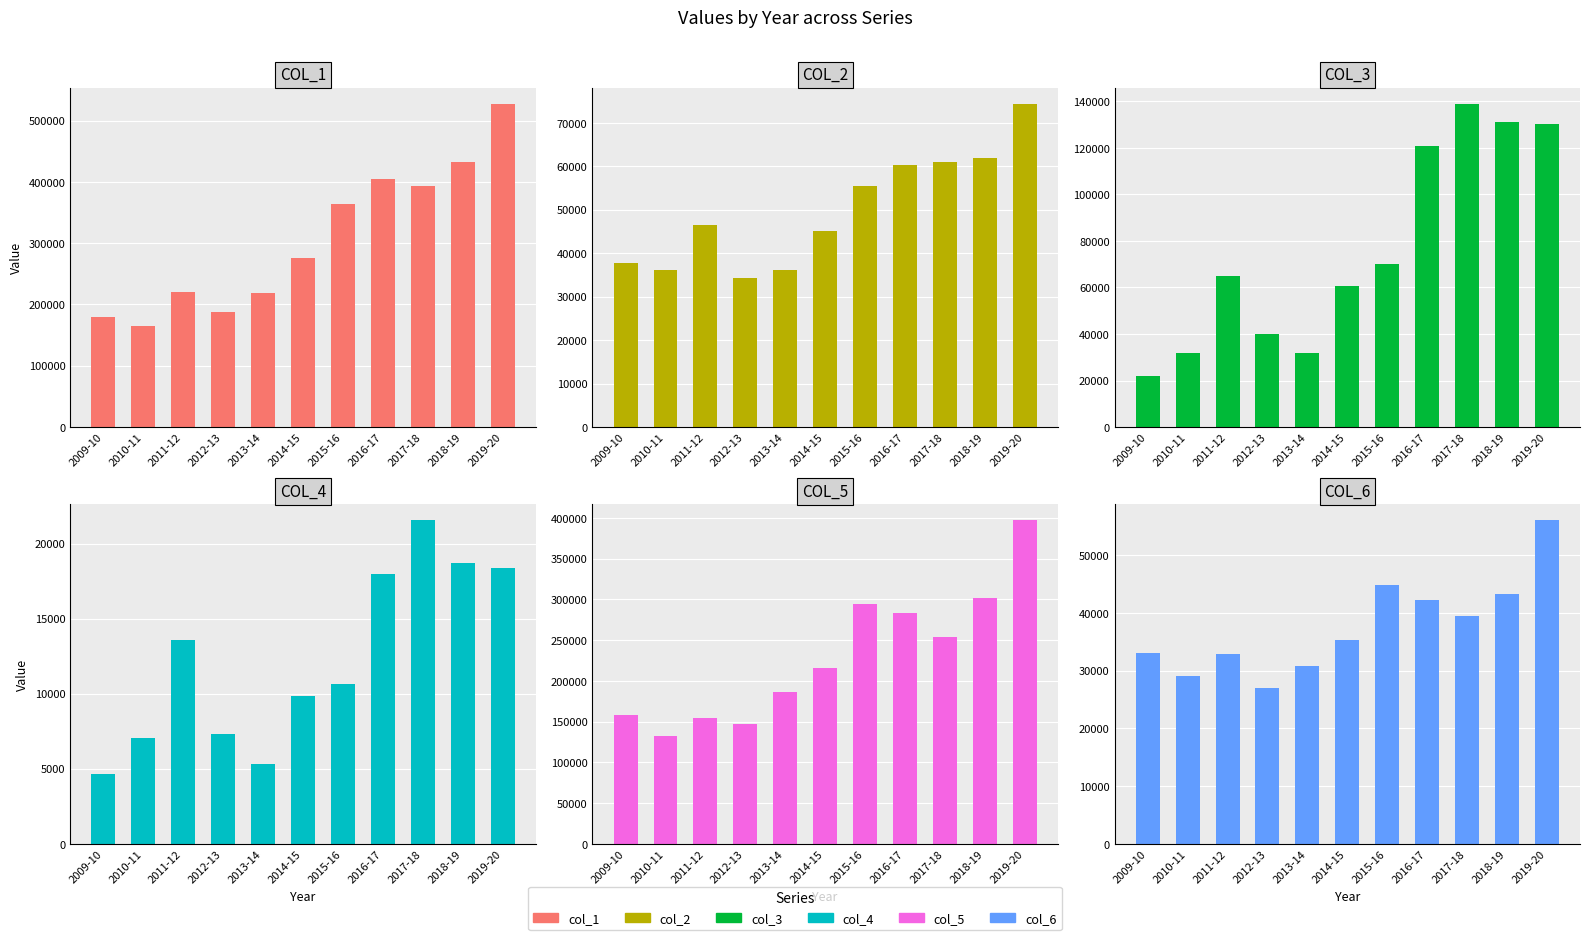

Reading left to right, what are all the values shown in this chart?

col_1: 2009-10=179642	2010-11=164255	2011-12=220000	2012-13=186869	2013-14=218595	2014-15=276400	2015-16=364146	2016-17=404057	2017-18=392944	2018-19=433069	2019-20=527347
col_2: 2009-10=37746	2010-11=36047	2011-12=46552	2012-13=34298	2013-14=36047	2014-15=45147	2015-16=55559	2016-17=60220	2017-18=60974	2018-19=62001	2019-20=74390
col_3: 2009-10=21823	2010-11=31898	2011-12=65039	2012-13=39915	2013-14=31765	2014-15=60506	2015-16=69888	2016-17=120765	2017-18=138968	2018-19=131136	2019-20=130392
col_4: 2009-10=4637	2010-11=7018	2011-12=13599	2012-13=7345	2013-14=5284	2014-15=9864	2015-16=10652	2016-17=18005	2017-18=21544	2018-19=18699	2019-20=18384
col_5: 2009-10=157819	2010-11=132358	2011-12=154961	2012-13=146954	2013-14=186830	2014-15=215893	2015-16=294258	2016-17=283292	2017-18=253977	2018-19=301932	2019-20=396955
col_6: 2009-10=33109	2010-11=29029	2011-12=32952	2012-13=26953	2013-14=30763	2014-15=35283	2015-16=44907	2016-17=42215	2017-18=39431	2018-19=43302	2019-20=56006